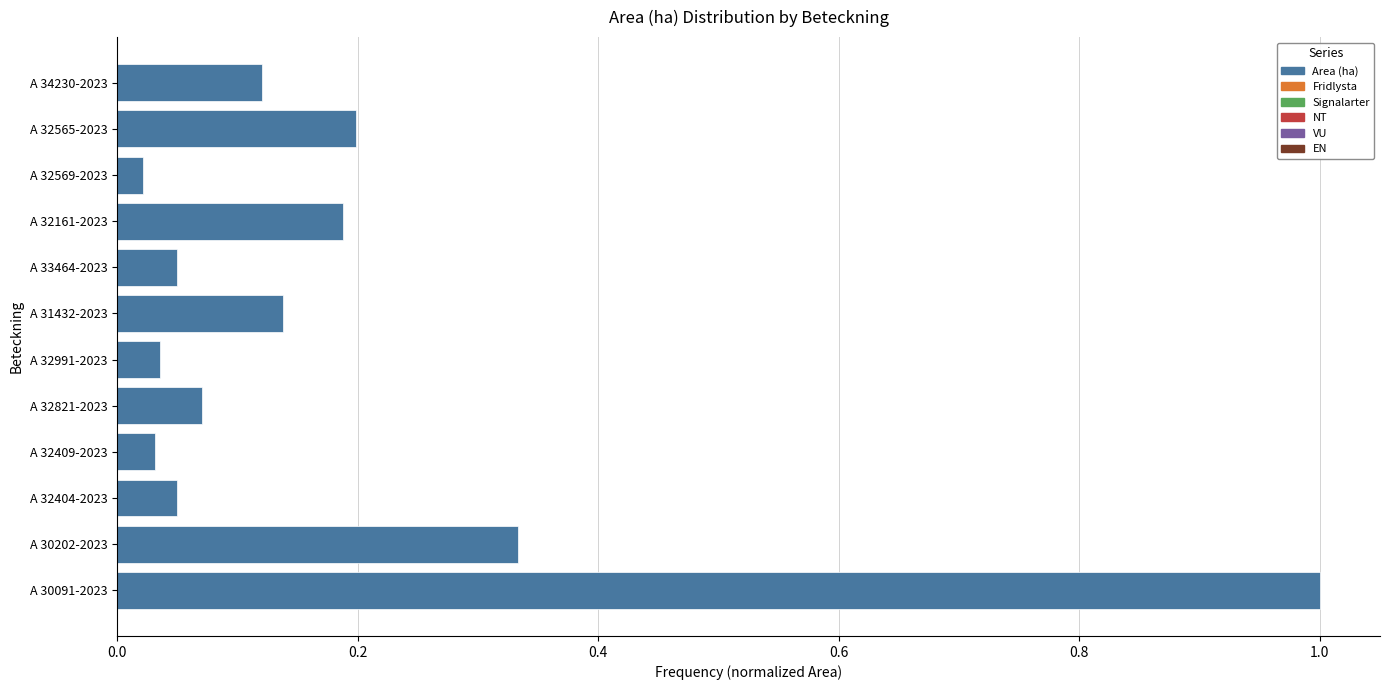

What is the greatest value displayed?

1.0